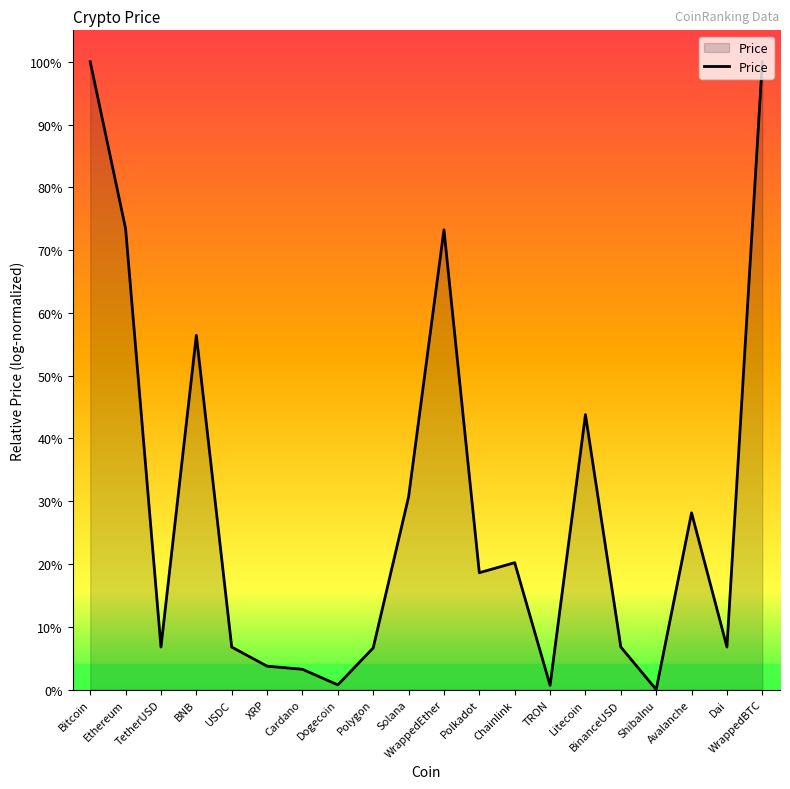

At which category does the data reach its first local peak?

BNB